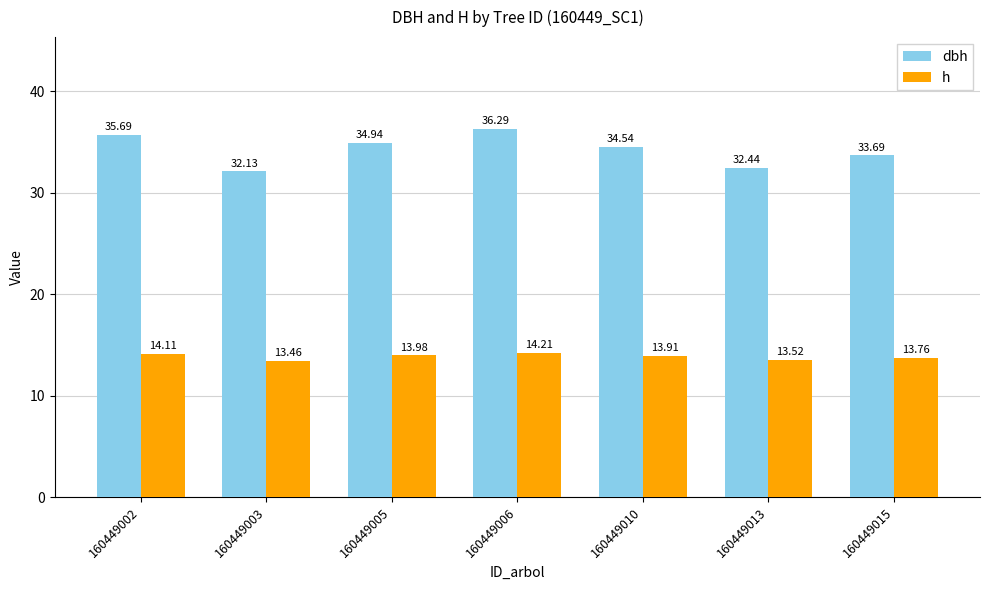

List the labels in order of h value, largest first.

160449006, 160449002, 160449005, 160449010, 160449015, 160449013, 160449003